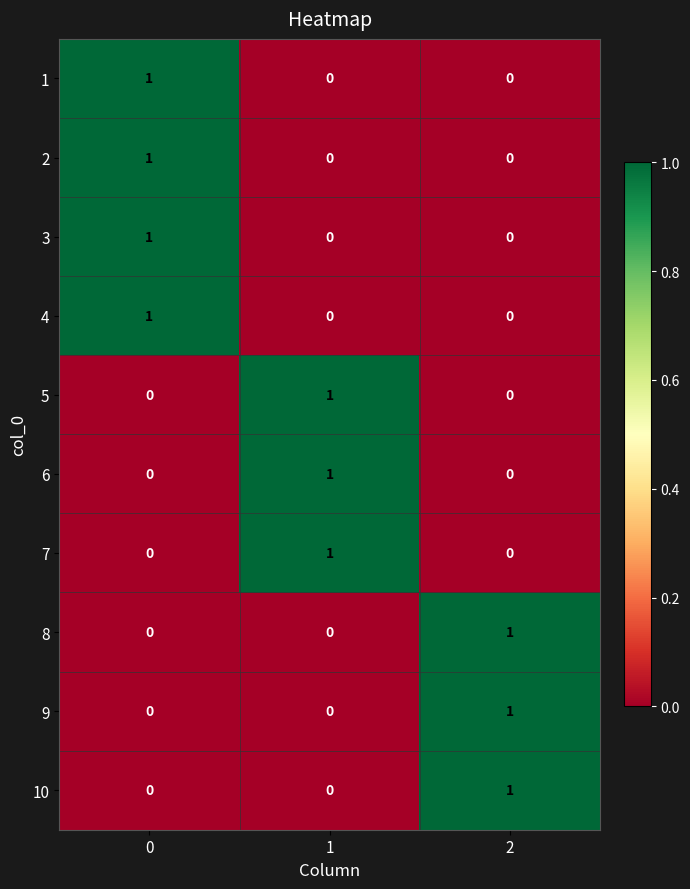

Reading right to left, list all the values displayed in this chart.

1: 0	0	1
2: 0	0	1
3: 0	0	1
4: 0	0	1
5: 0	1	0
6: 0	1	0
7: 0	1	0
8: 1	0	0
9: 1	0	0
10: 1	0	0